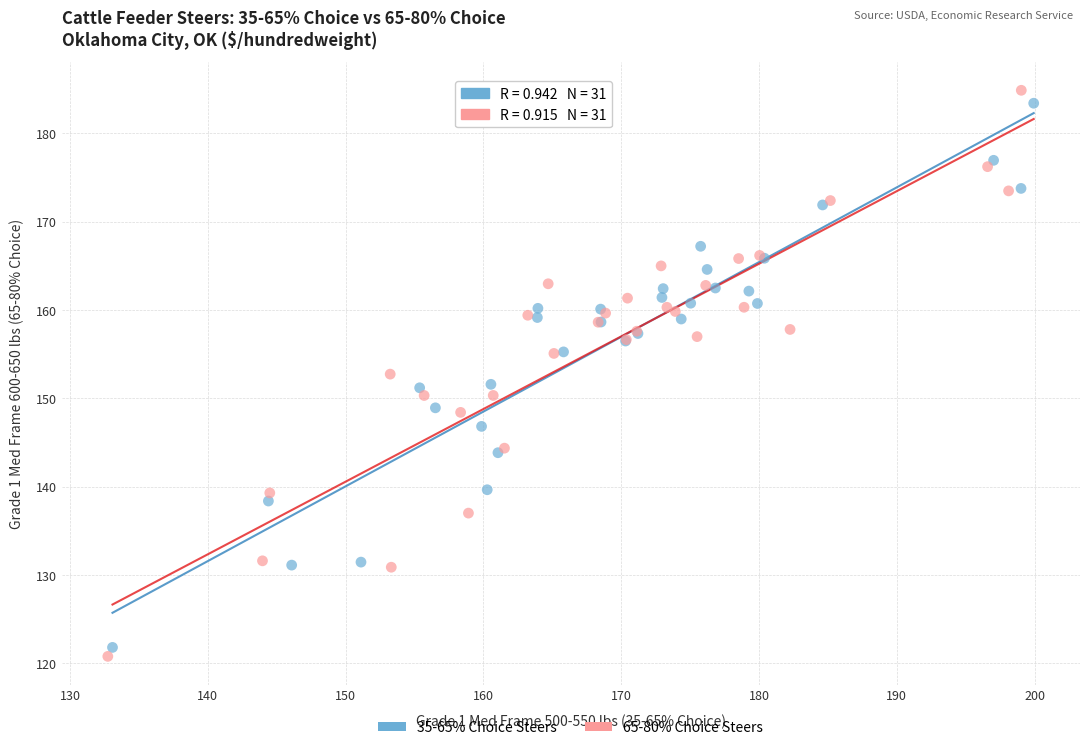

What are all the series names shown in the legend?

35-65% Choice Steers, 65-80% Choice Steers